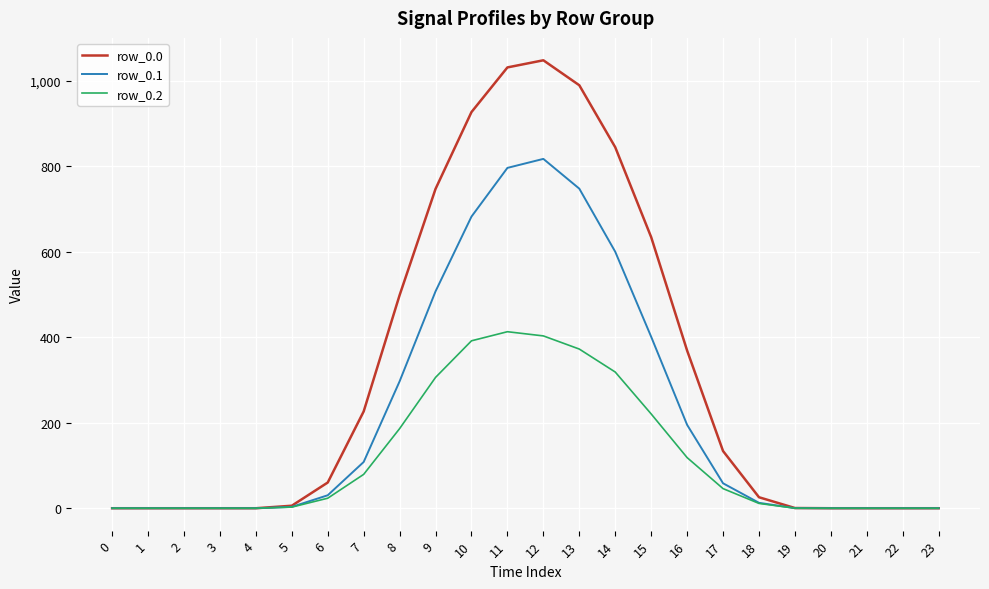

How many values in the row_0.1 series exceed 30?

12